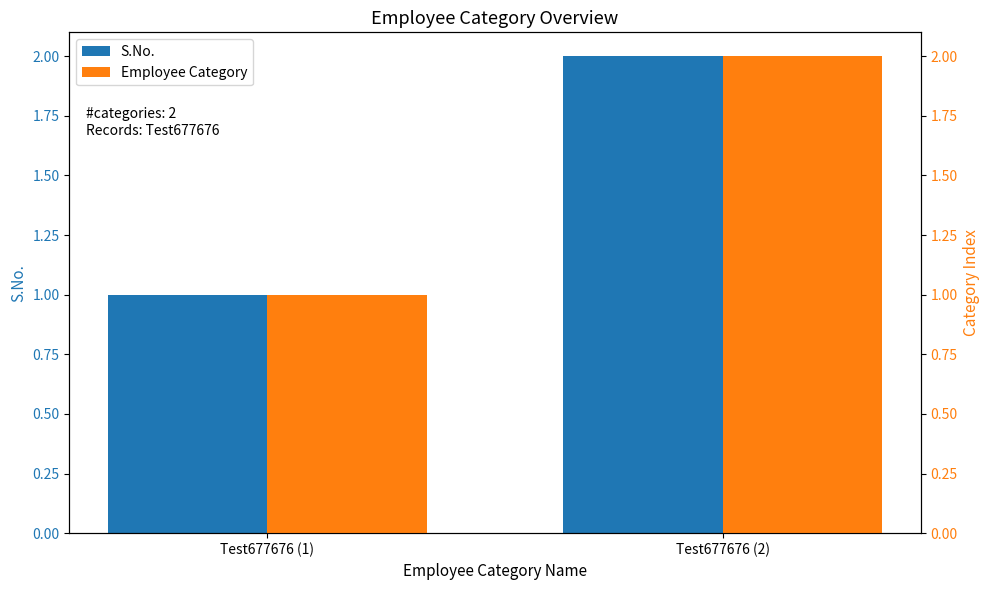

Rank the series by their maximum value, from highest to lowest.

S.No., Employee Category